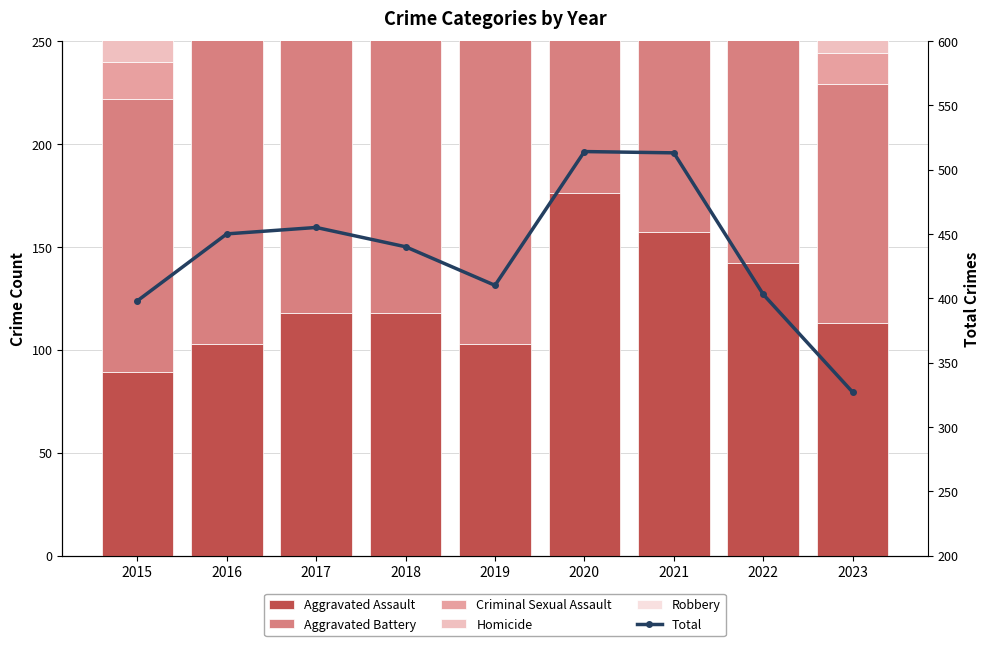

What is the highest value of the Aggravated Battery series?

205